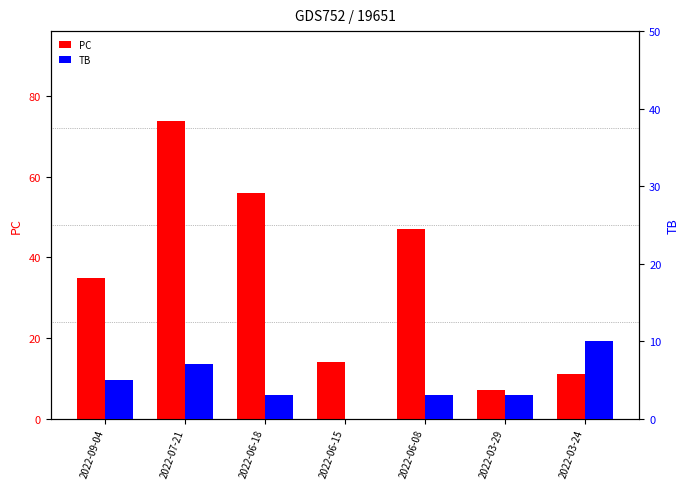

At 2022-03-24, list the series in order from smallest to largest.

TB, PC